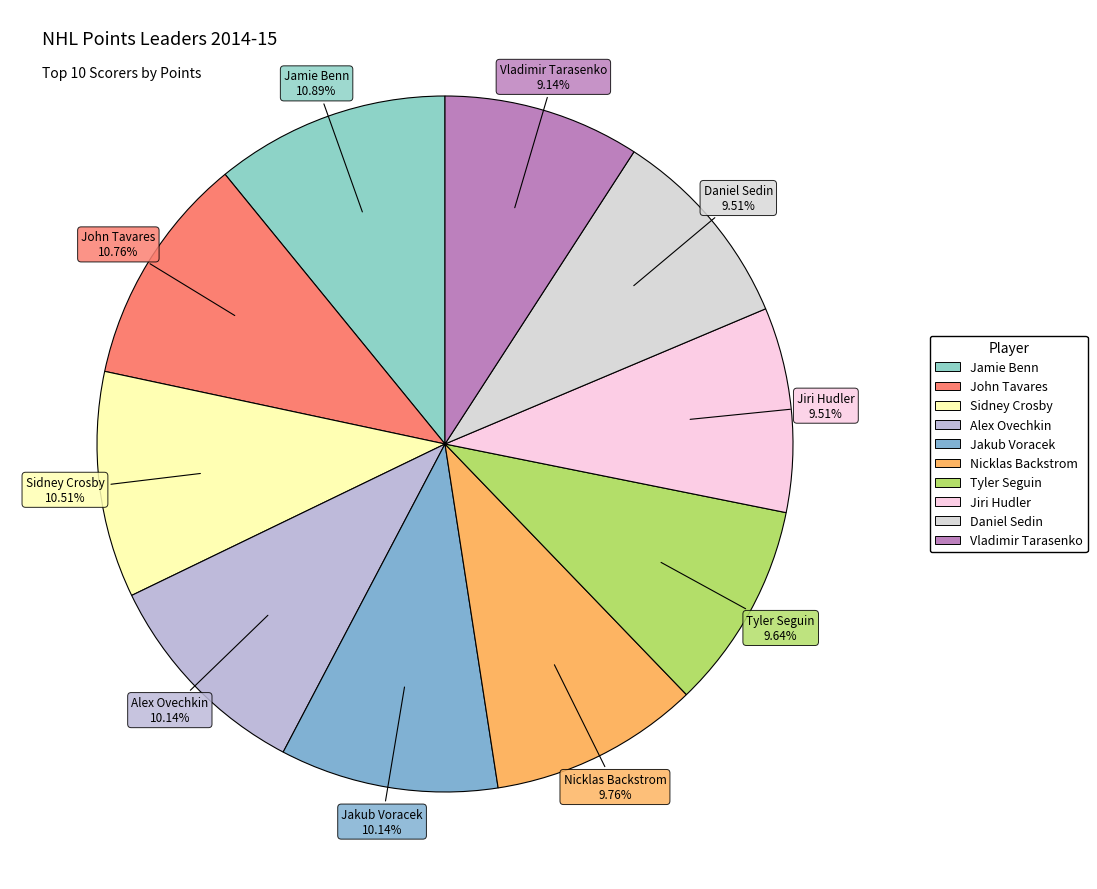

Do Jiri Hudler and Nicklas Backstrom together represent more than half of the pie?

No